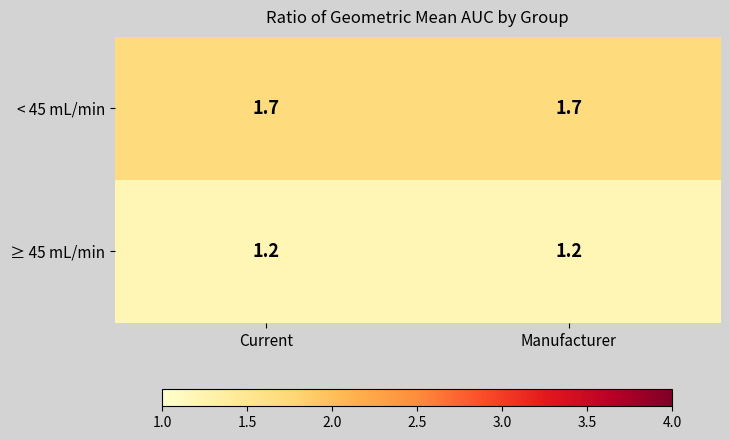

What is the total value across all series at Manufacturer?

2.9